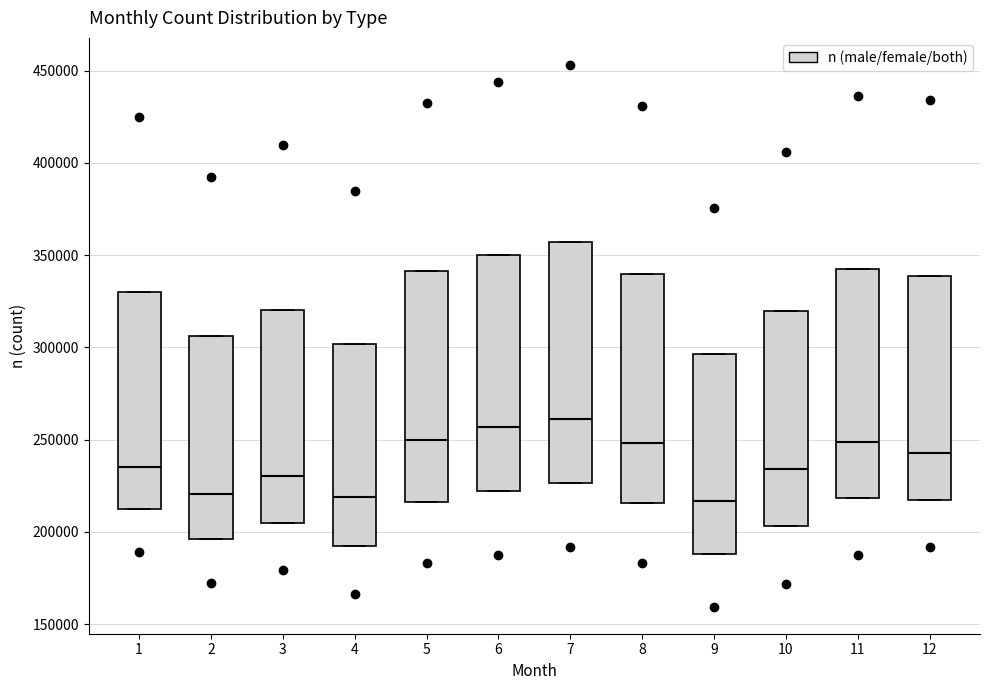

Reading left to right, read every box against the y-axis: the position of its median line, the range the box covers, and the ends of its whiskers. The values are not printed on the chart, so give them approximately, as read against the axis.

1: median 235000, box 210000 to 330000, whiskers 210000 to 330000
2: median 220000, box 195000 to 305000, whiskers 195000 to 305000
3: median 230000, box 205000 to 320000, whiskers 205000 to 320000
4: median 220000, box 195000 to 300000, whiskers 195000 to 300000
5: median 250000, box 215000 to 340000, whiskers 215000 to 340000
6: median 255000, box 220000 to 350000, whiskers 220000 to 350000
7: median 260000, box 225000 to 355000, whiskers 225000 to 355000
8: median 250000, box 215000 to 340000, whiskers 215000 to 340000
9: median 215000, box 190000 to 295000, whiskers 190000 to 295000
10: median 235000, box 205000 to 320000, whiskers 205000 to 320000
11: median 250000, box 220000 to 340000, whiskers 220000 to 340000
12: median 245000, box 215000 to 340000, whiskers 215000 to 340000